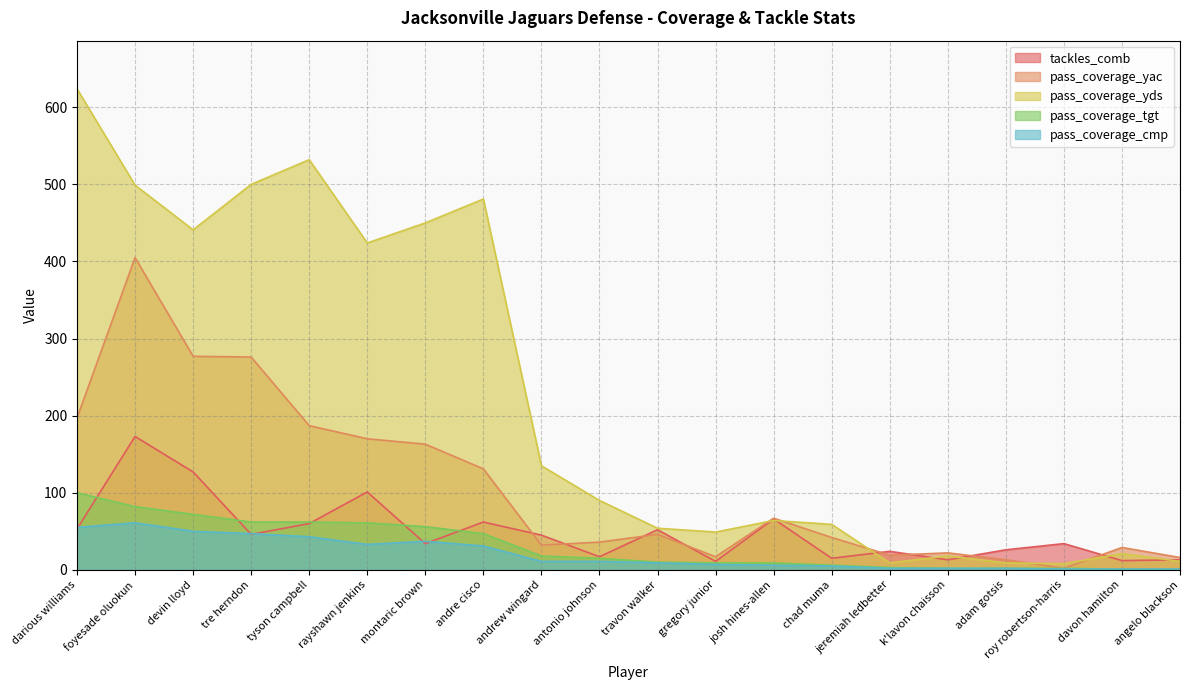

What is the total value across all series at devin lloyd?

967